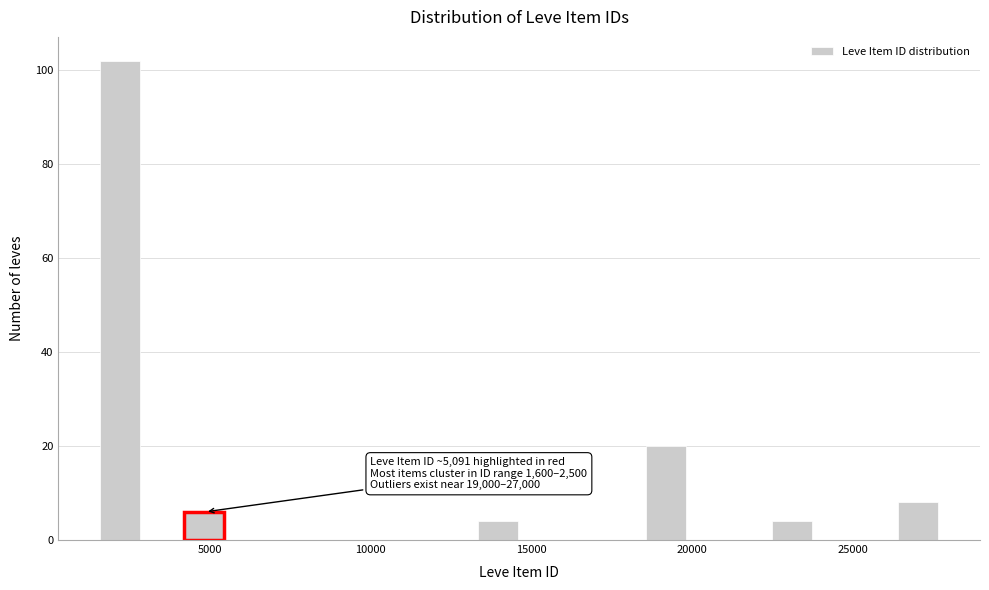

Read against the x-axis, roughly where is the centre of the tallest bar?

2000